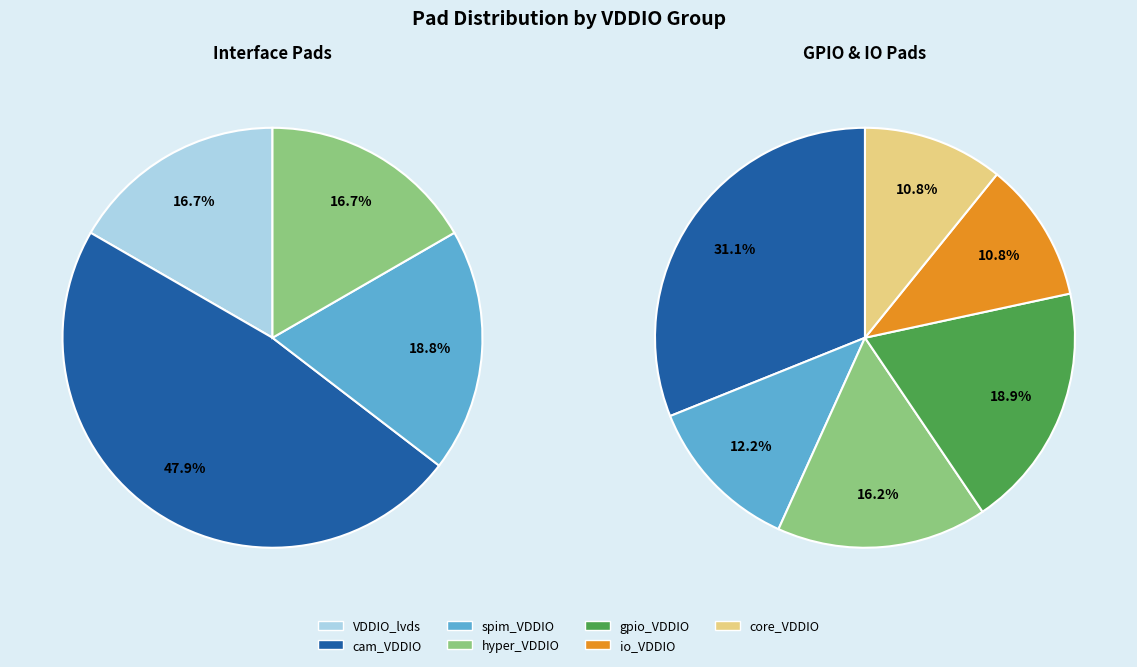

What is the largest slice in the pie chart?

cam_VDDIO